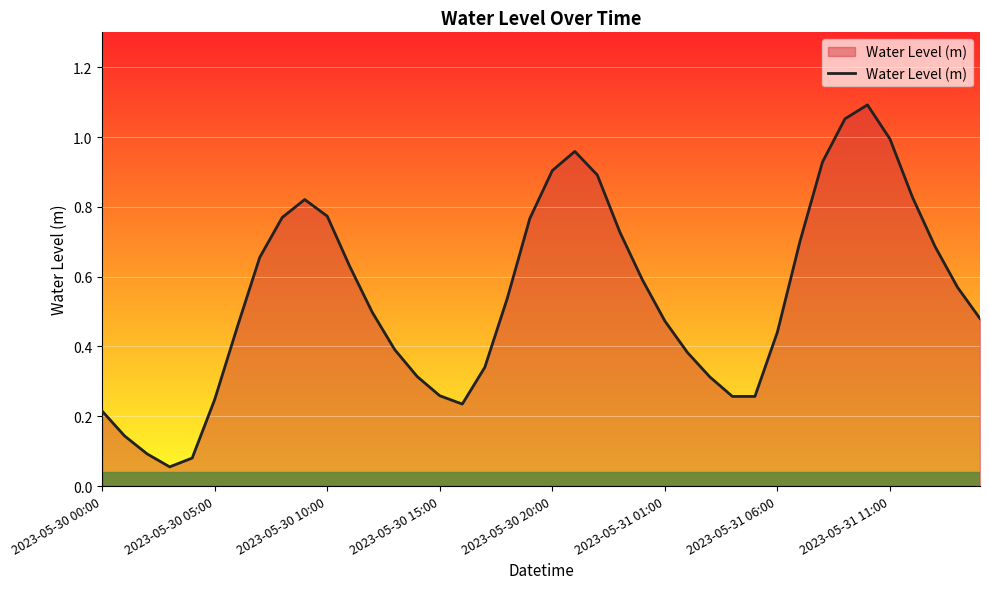

True or false: the data has more than 2 interior local peaks.

True